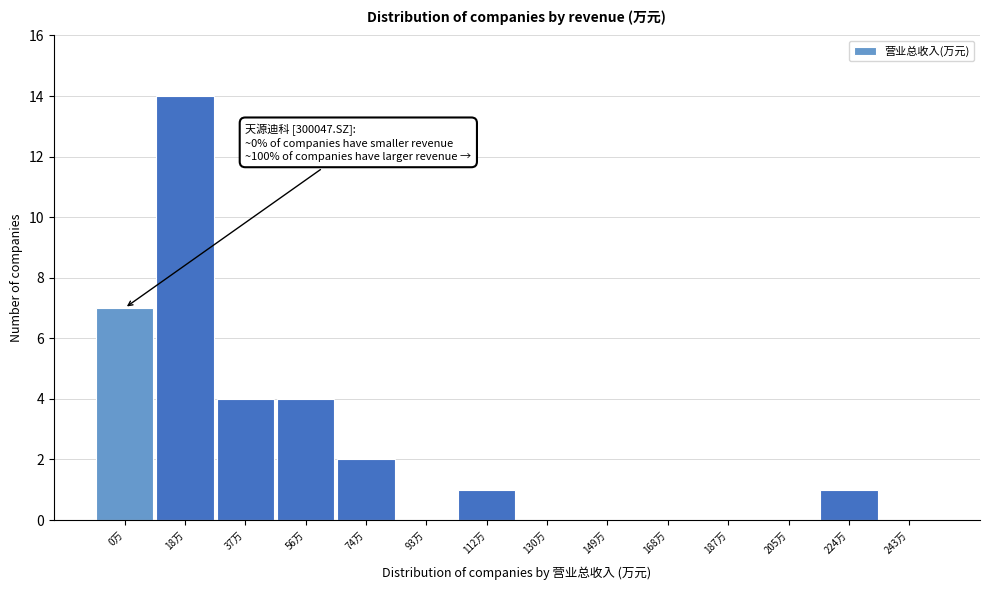

Reading right to left, transcribe all the data shown in this chart.

243万=0	224万=1	205万=0	187万=0	168万=0	149万=0	130万=0	112万=1	93万=0	74万=2	56万=4	37万=4	18万=14	0万=7